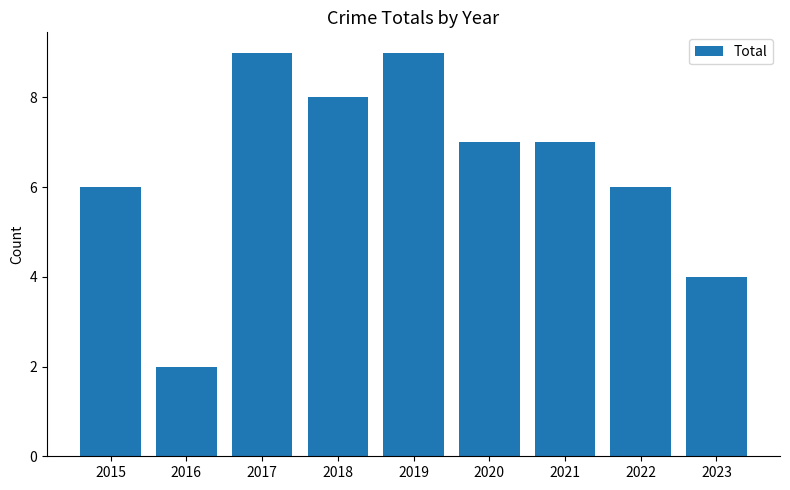

What is the minimum value shown in the chart?

2